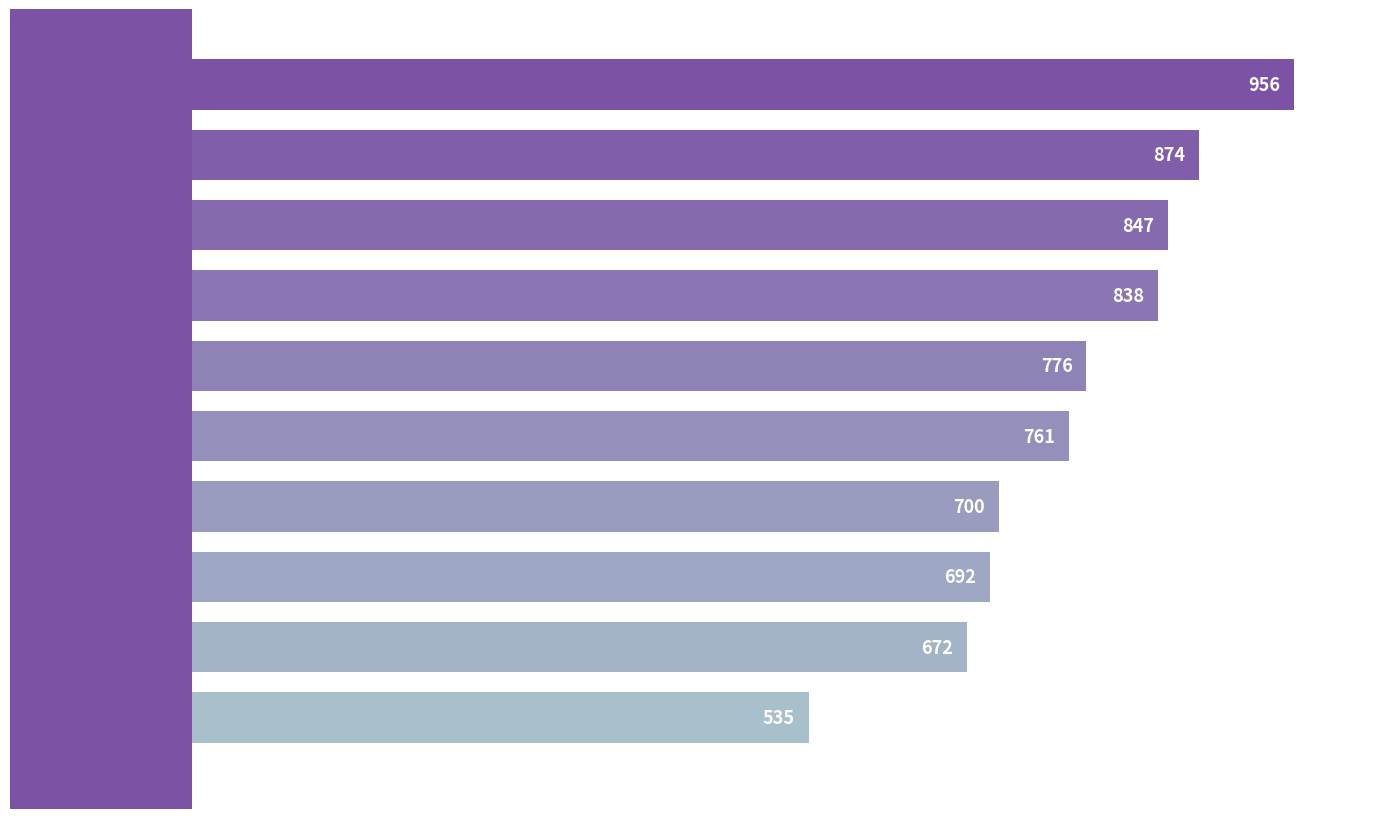

What is the difference between the second highest and minimum values?

339